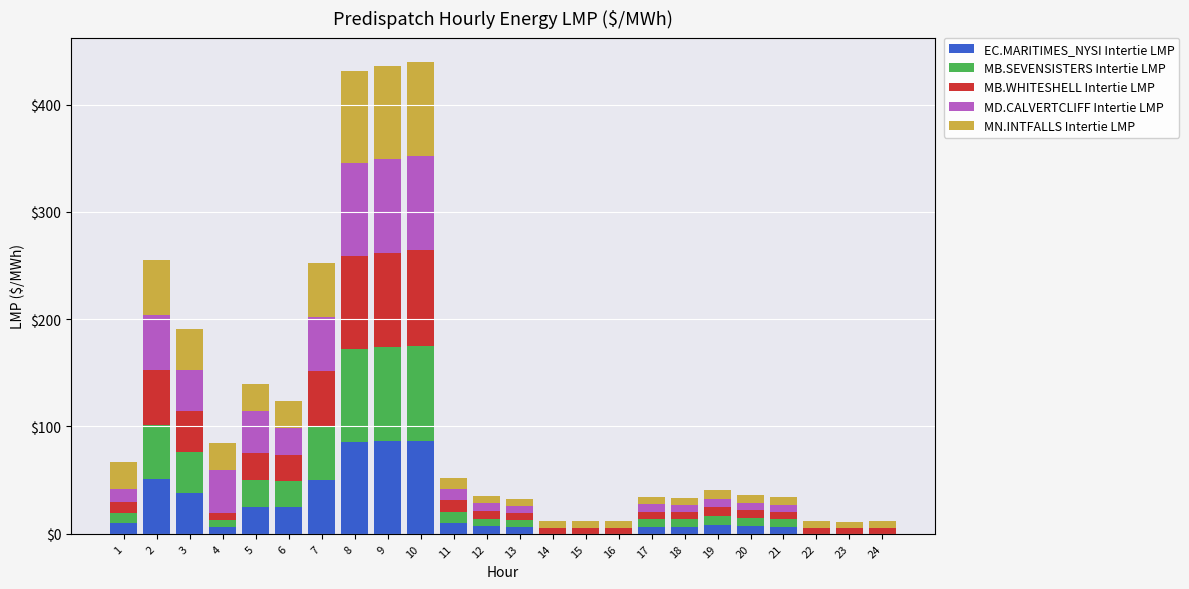

What are all the series names shown in the legend?

EC.MARITIMES_NYSI Intertie LMP, MB.SEVENSISTERS Intertie LMP, MB.WHITESHELL Intertie LMP, MD.CALVERTCLIFF Intertie LMP, MN.INTFALLS Intertie LMP